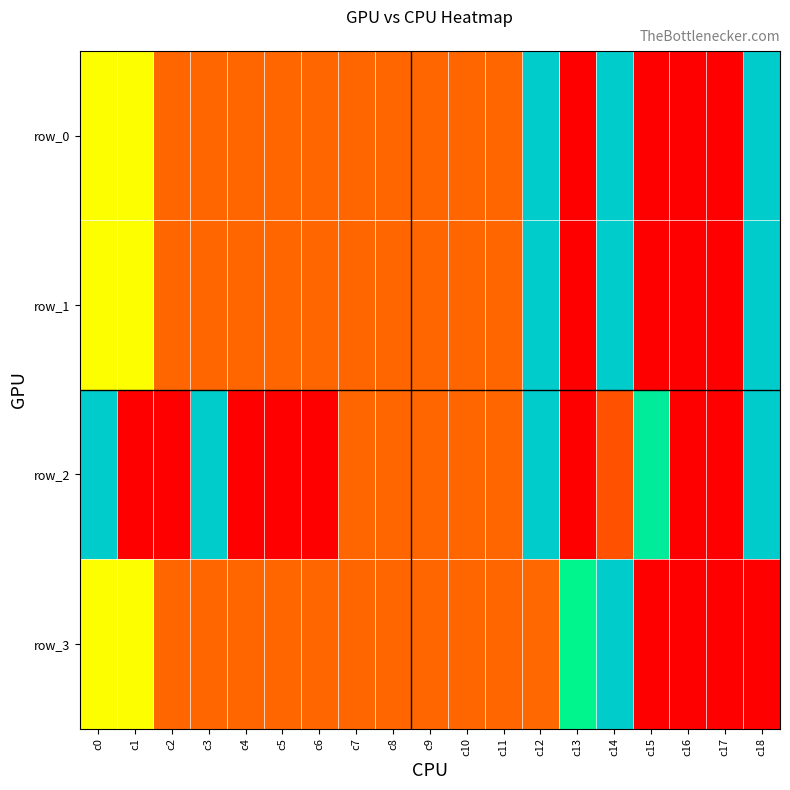

The row_3 series shows 0.0 at c16. True or false?

True